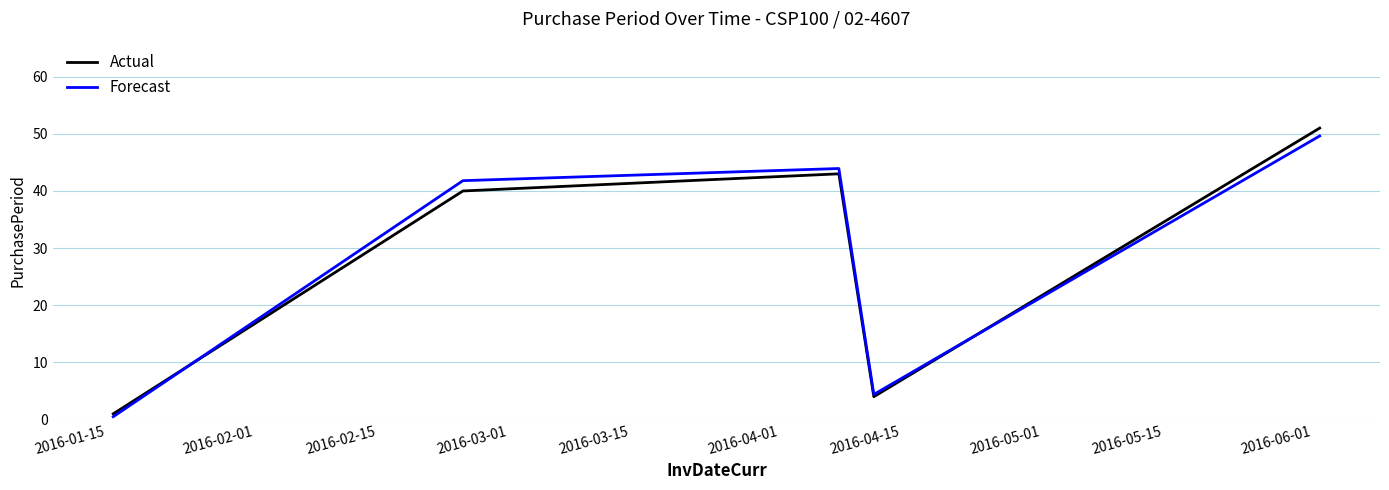

What is the greatest value displayed?

51.0